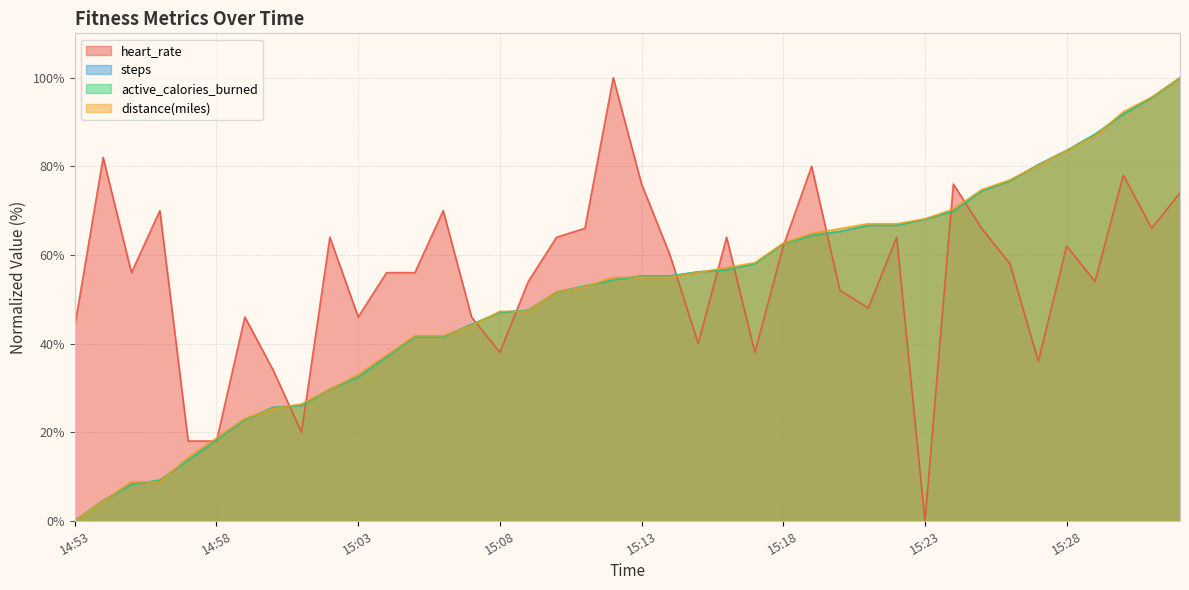

Does the chart display data point markers on the line(s)?

No